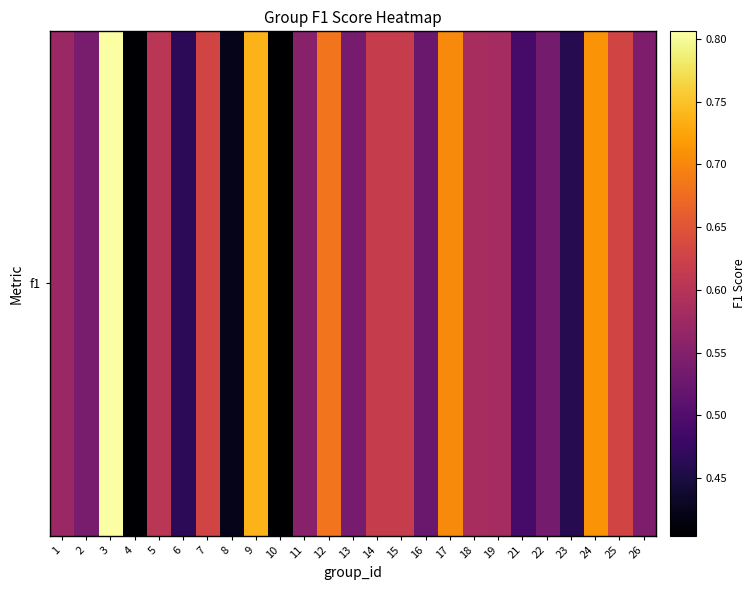

Reading left to right, transcribe all the data shown in this chart.

0.6	0.5	0.8	0.4	0.6	0.5	0.6	0.4	0.7	0.4	0.6	0.7	0.5	0.6	0.6	0.5	0.7	0.6	0.6	0.5	0.5	0.5	0.7	0.6	0.5